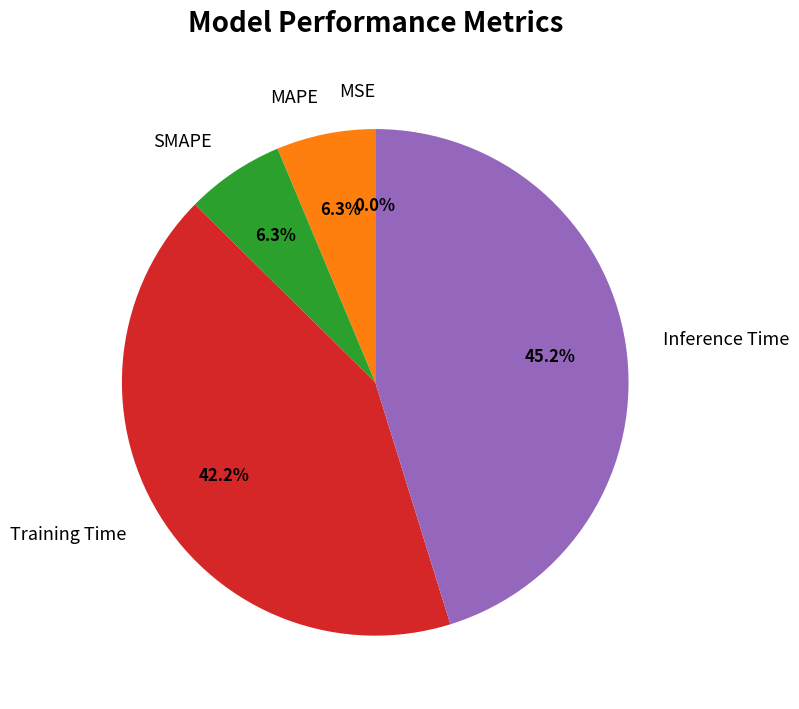

Is there a majority slice in this chart?

No